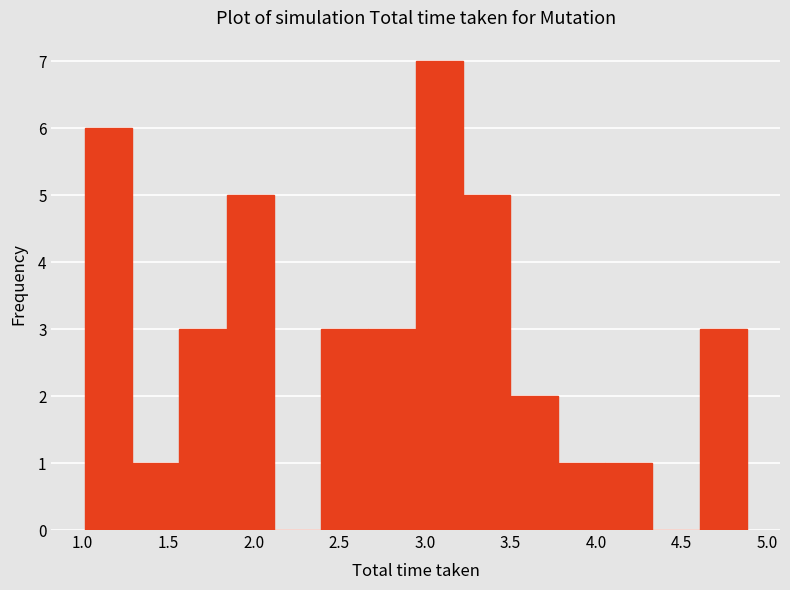

Over which range of the x-axis is the bar tallest?

2.95 to 3.20